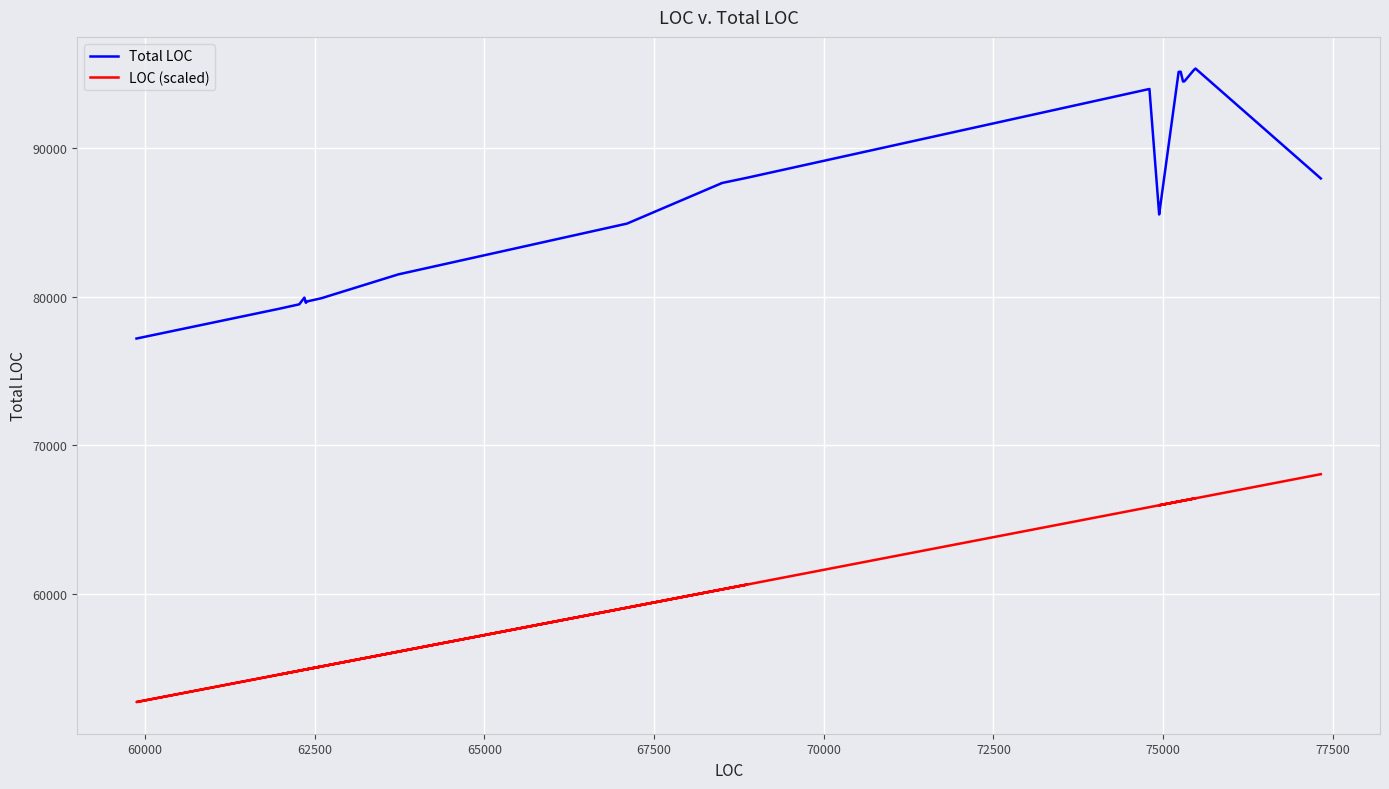

What is the minimum value for LOC (scaled)?

52691.8